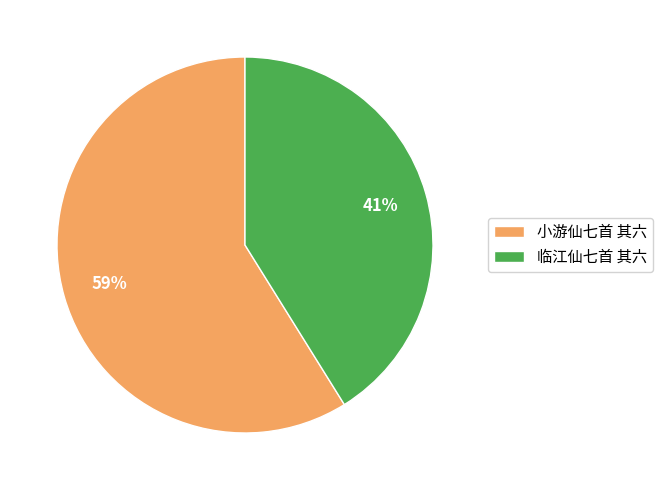

What percentage is the 临江仙七首 其六 slice, to the nearest percent?

41%